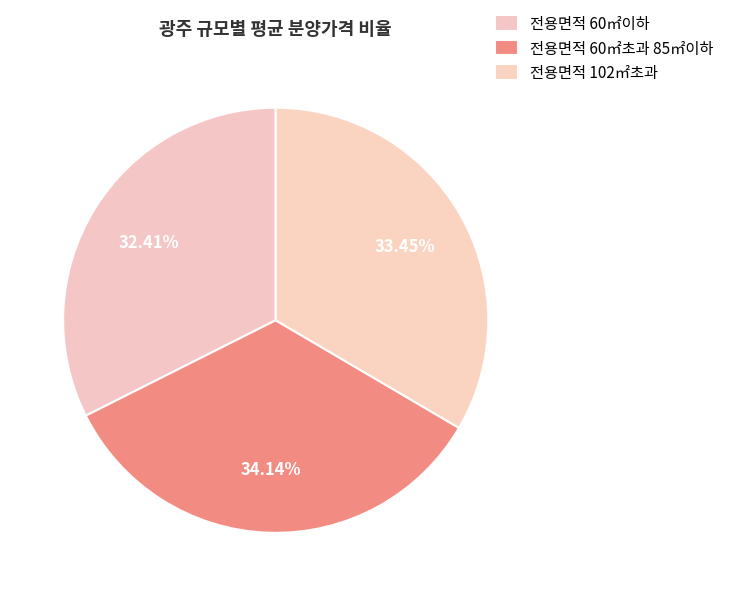

Approximately how many times larger is the value at 전용면적 102㎡초과 compared to 전용면적 60㎡초과 85㎡이하?

1.0